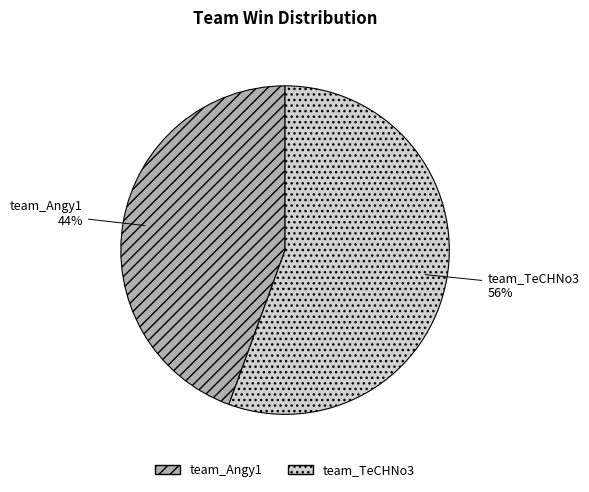

To the nearest percent, what is the average slice percentage?

50%